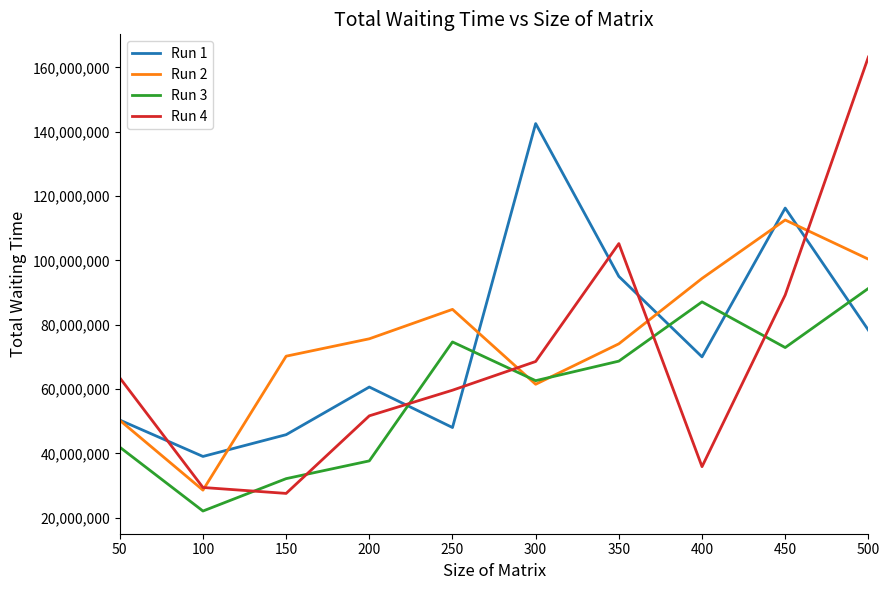

What is the sum of the Run 4 values at 500 and 100?

192612385